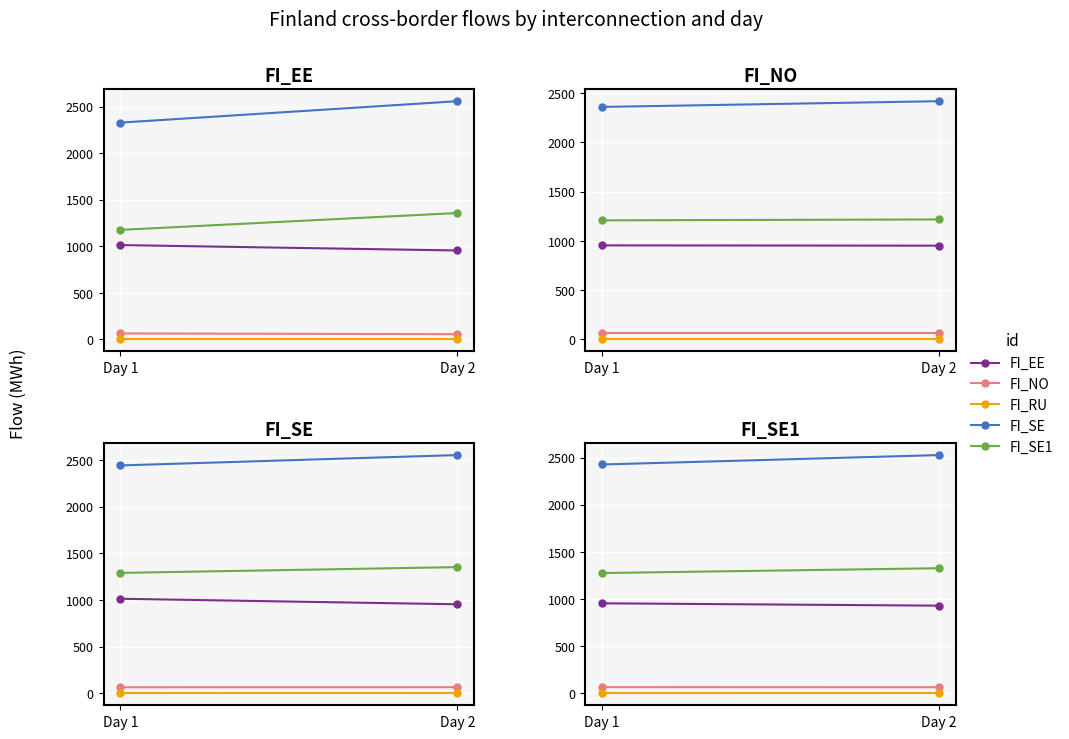

At how many categories does at least one series exceed 1833?

2